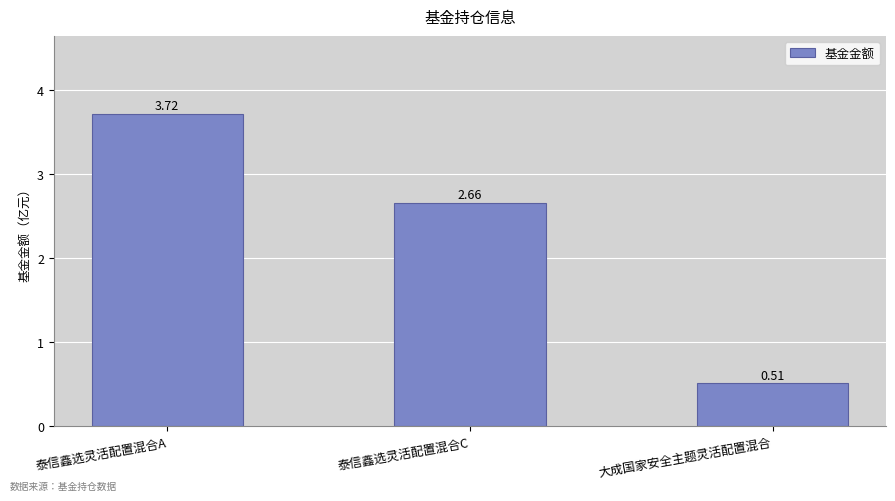

What is the change in value from 泰信鑫选灵活配置混合A to 大成国家安全主题灵活配置混合?

-3.2